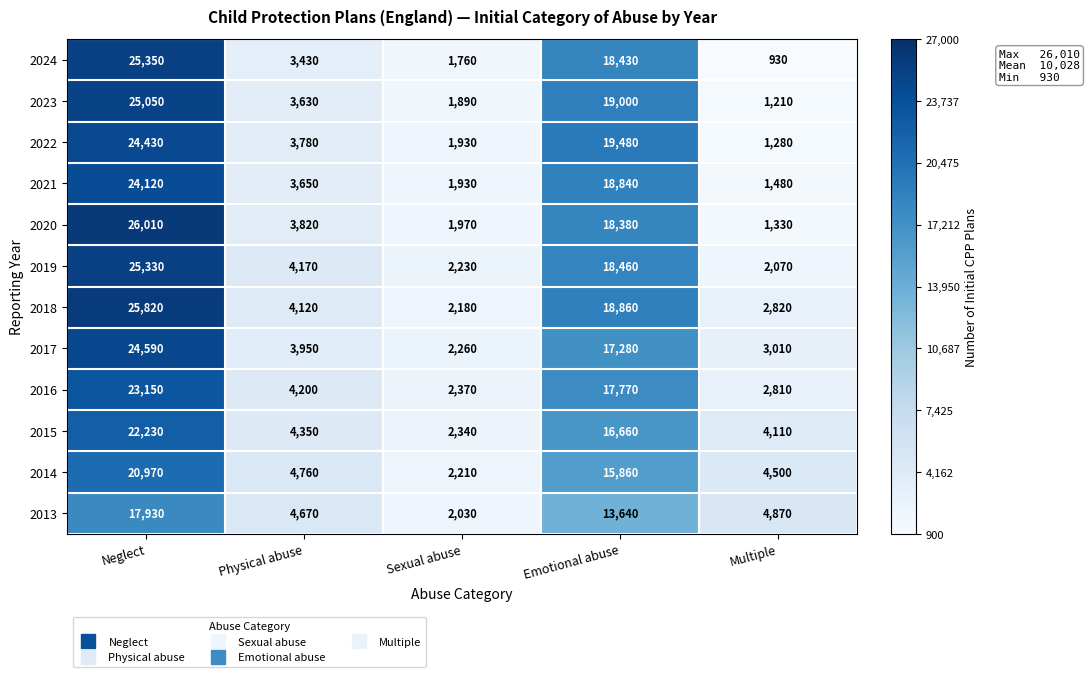

Which series changed the most between Neglect and Sexual abuse?

2020